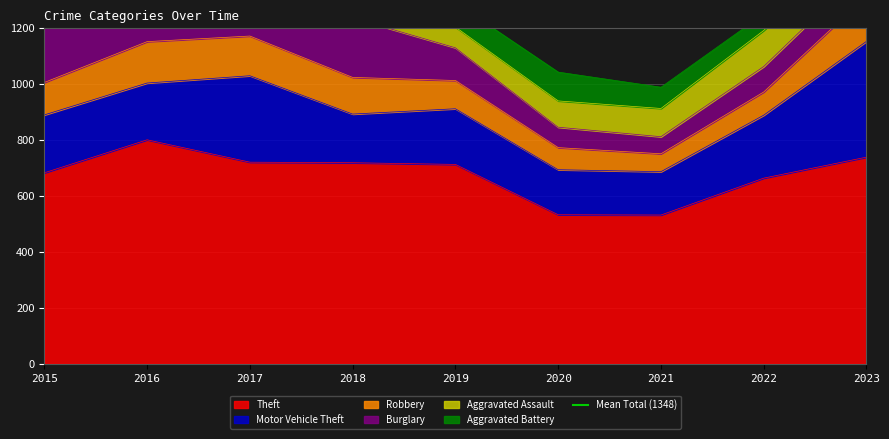

What is the value of the Motor Vehicle Theft point at the 9th from the left?

414